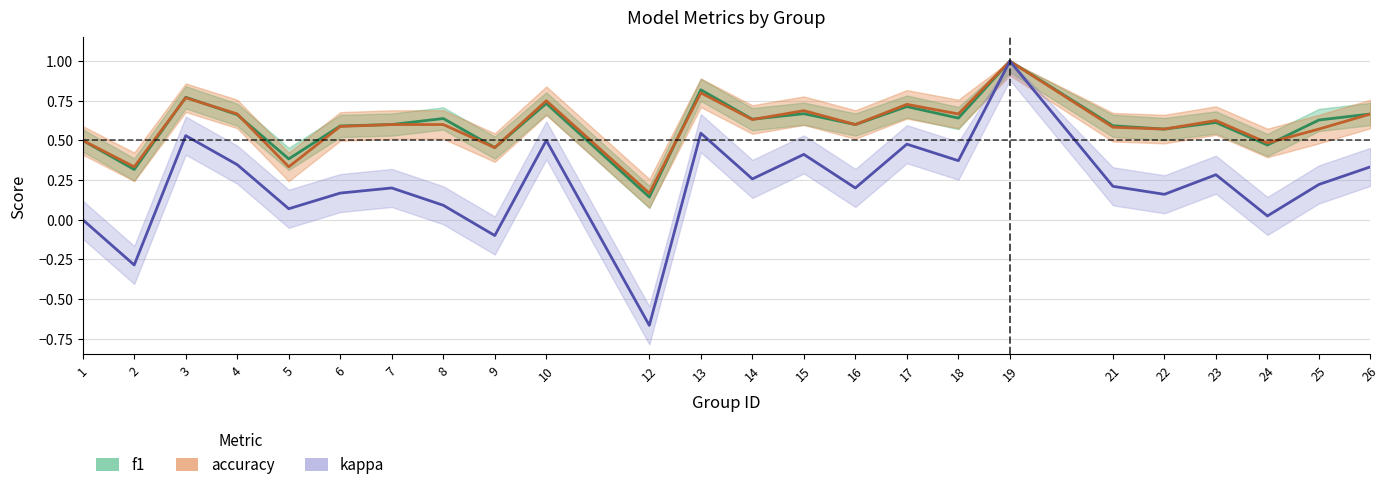

Between which two adjacent categories do accuracy and f1 first intersect?

2 and 3